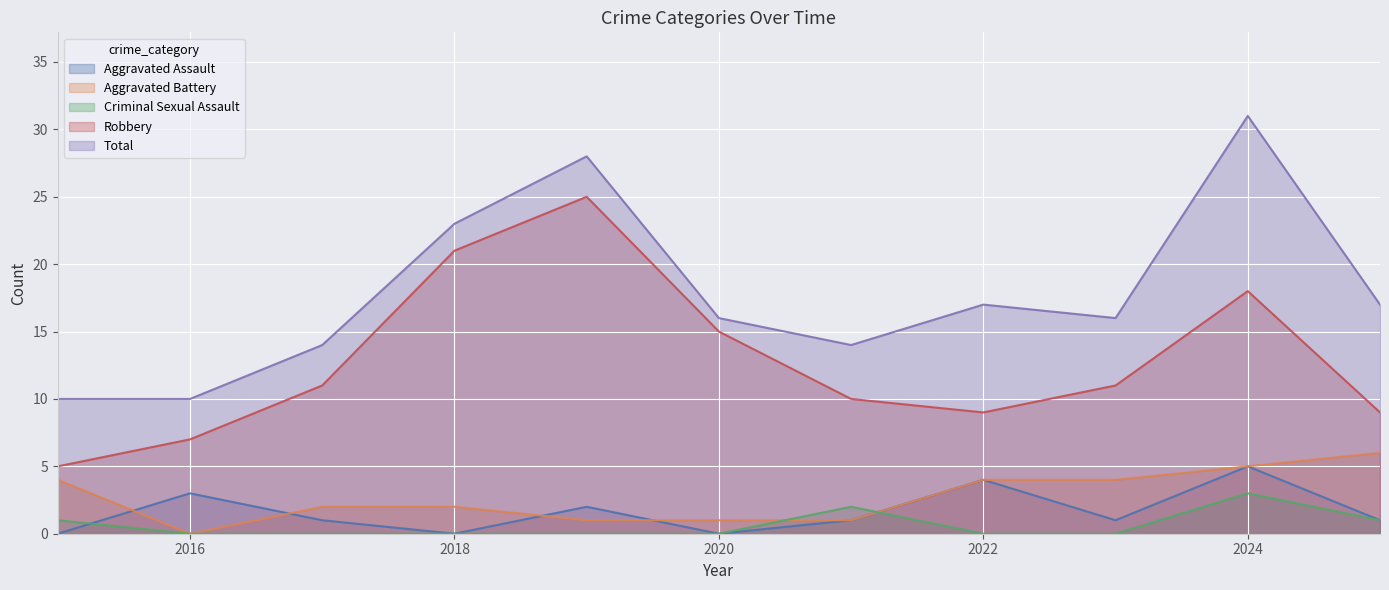

How many lines are shown in the chart?

5